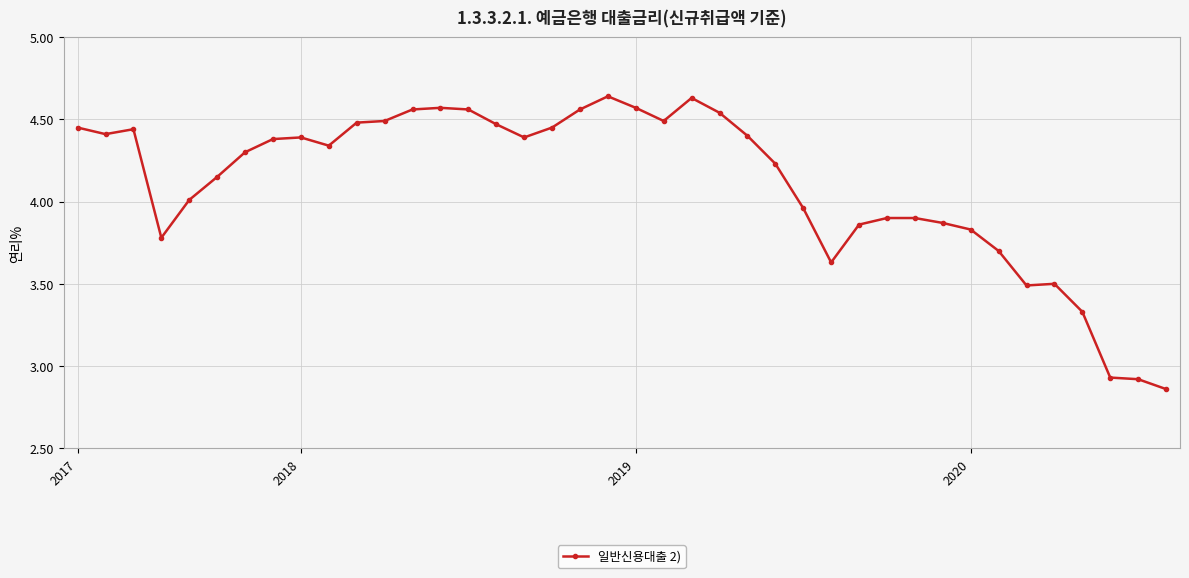

What is the difference between the maximum and minimum values?

1.8